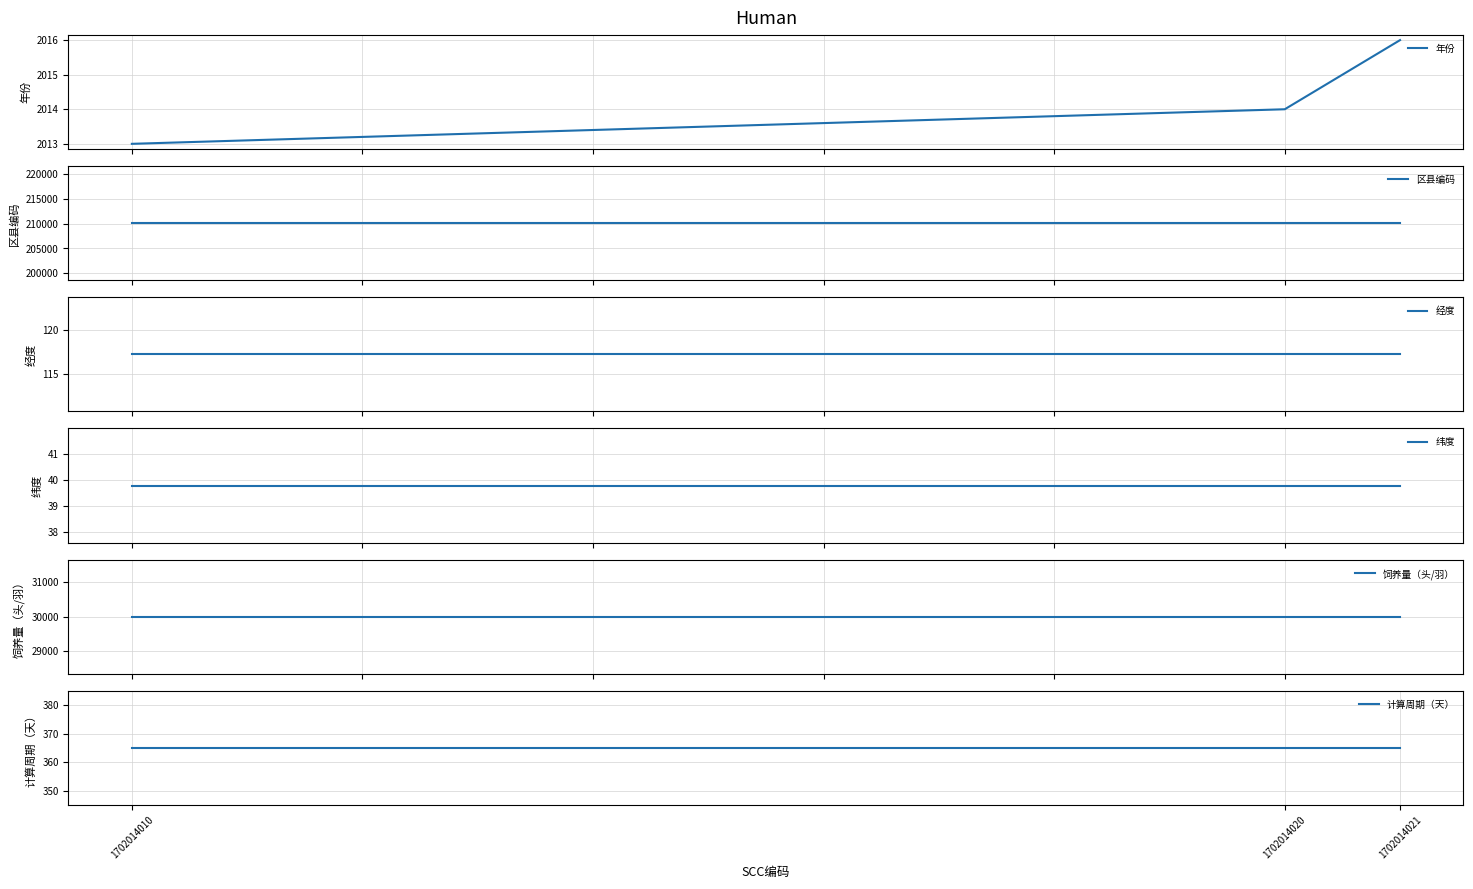

Is it true that 饲养量（头/羽） equals 30000.0 at 1702014020?

True